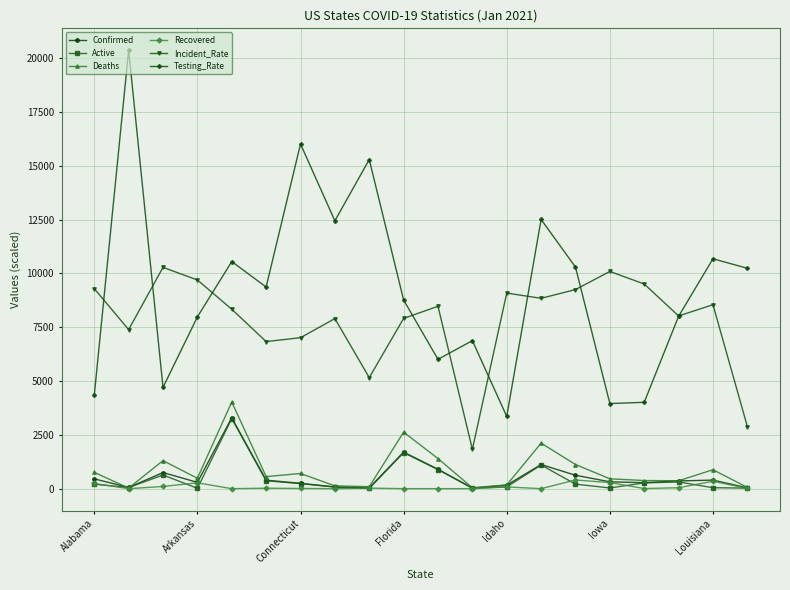

True or false: Testing_Rate and Confirmed cross at least once.

False